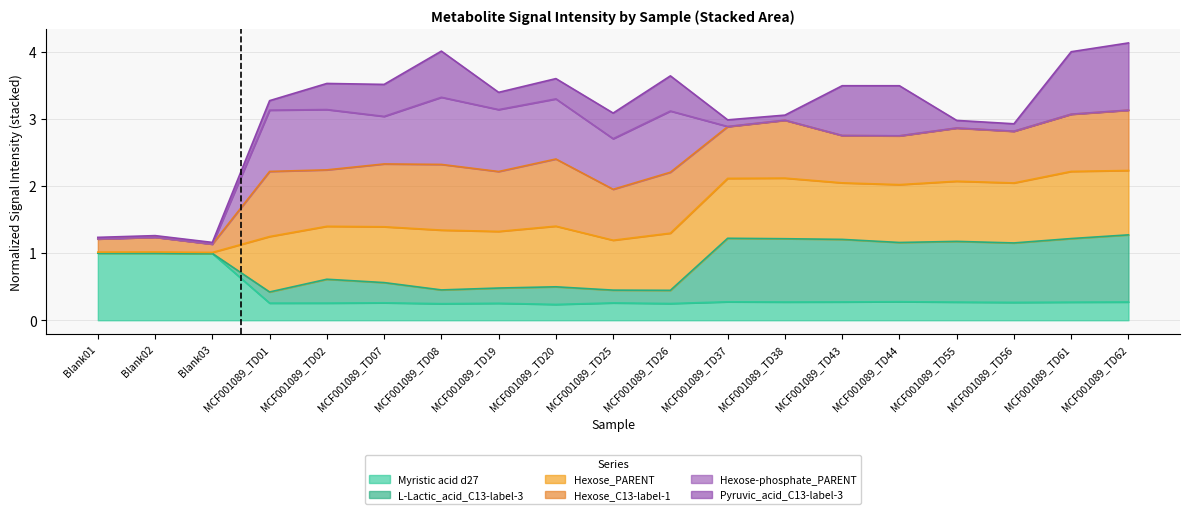

What is the maximum value for Myristic acid d27?

1.0